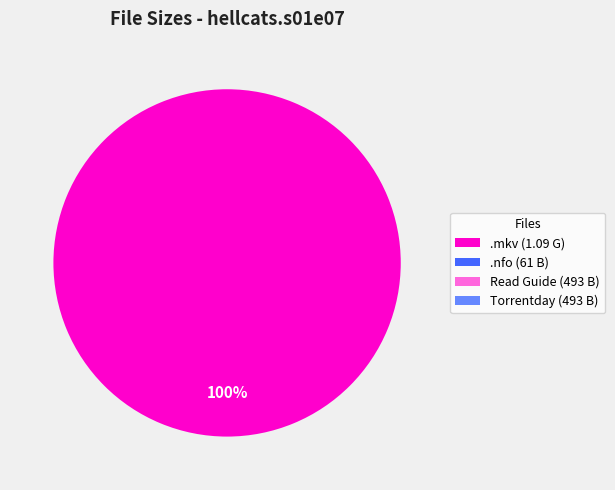

True or false: .mkv (1.09 G) accounts for 100% of the total.

True